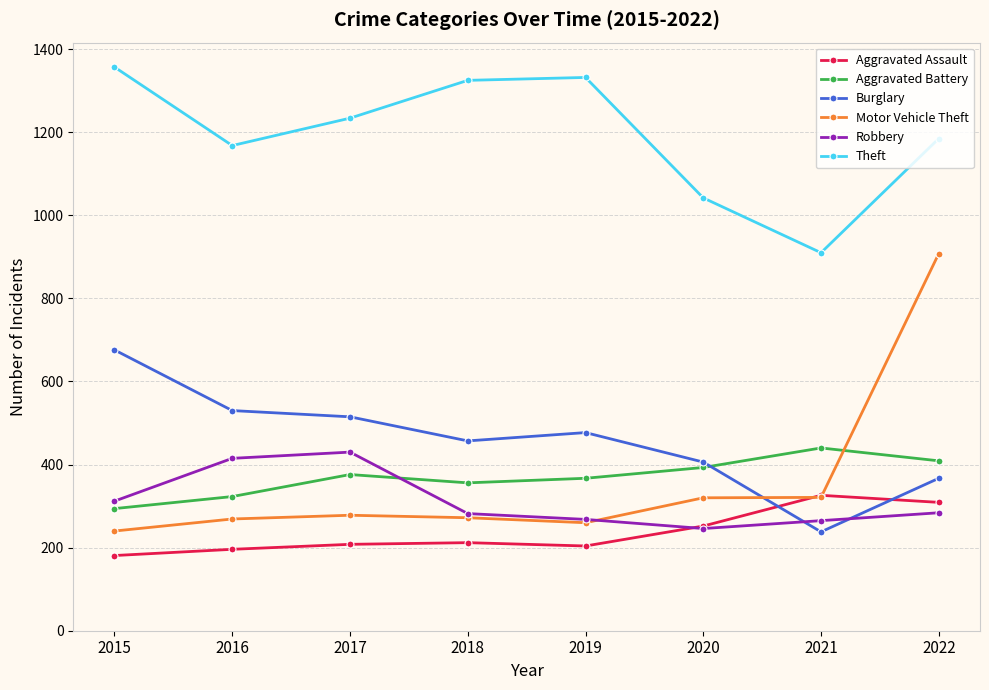

What is the sum of the Aggravated Battery values at 2015 and 2020?

687